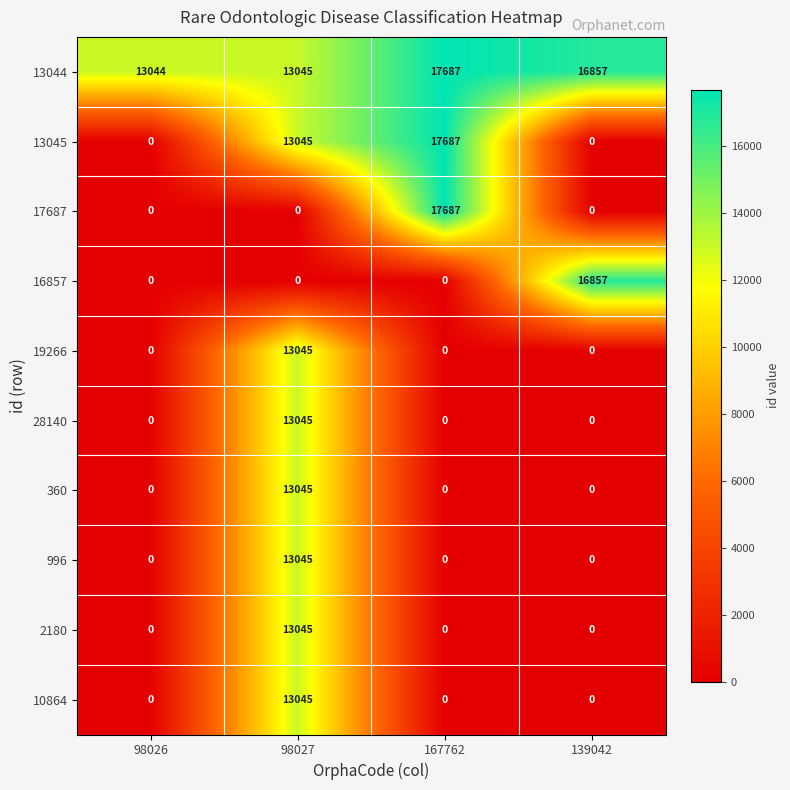

At which label does 13044 reach its peak?

167762